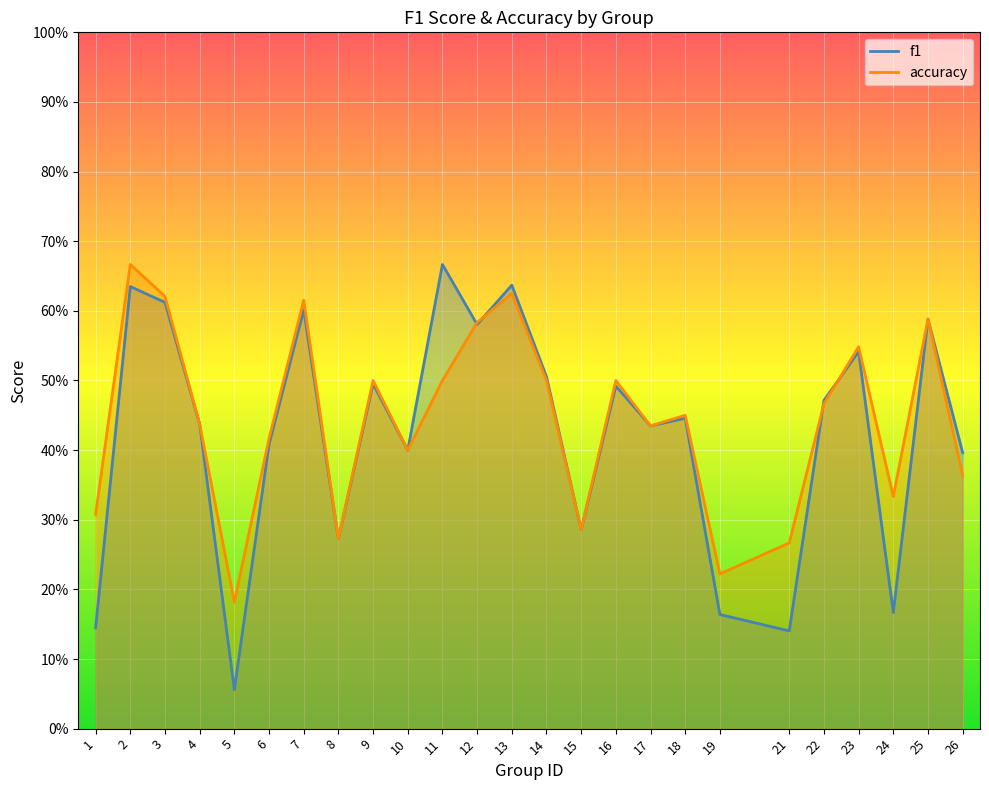

At which category does the chart reach its peak across all series?

11